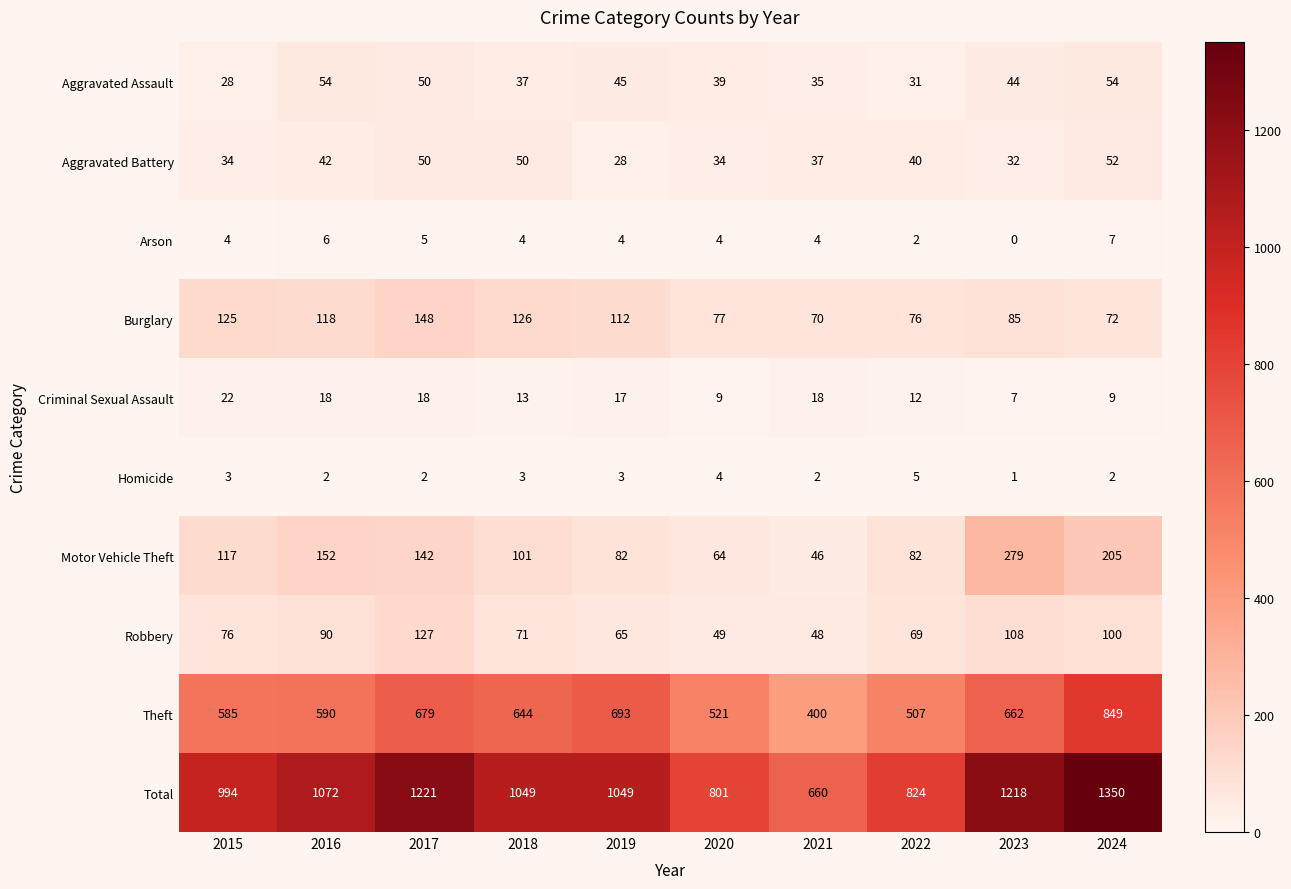

Read the Theft value at 2021.

400